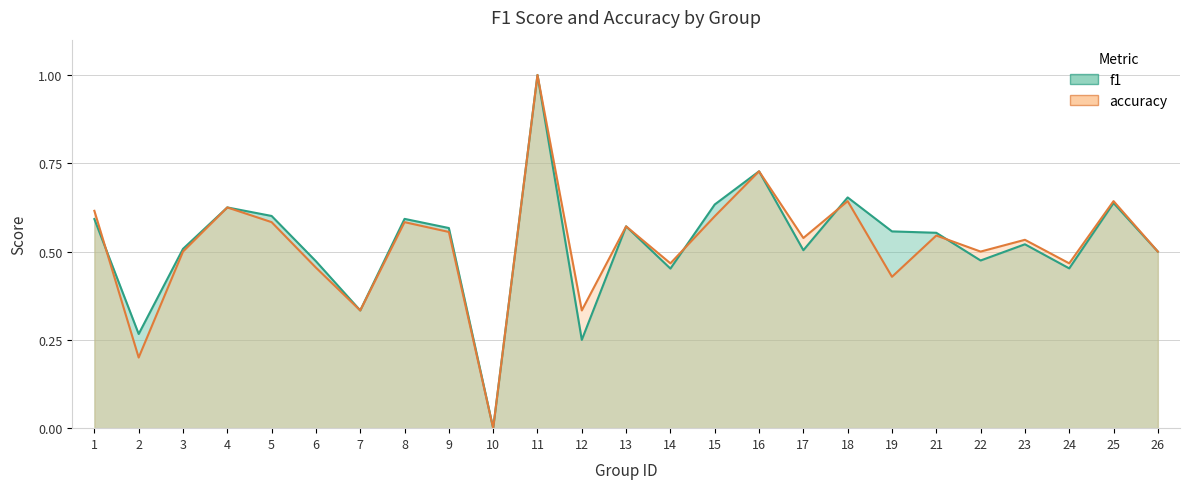

Rank the categories by accuracy value from highest to lowest.

11, 16, 18, 25, 4, 1, 15, 5, 8, 13, 9, 21, 17, 23, 3, 22, 26, 14, 24, 6, 19, 7, 12, 2, 10